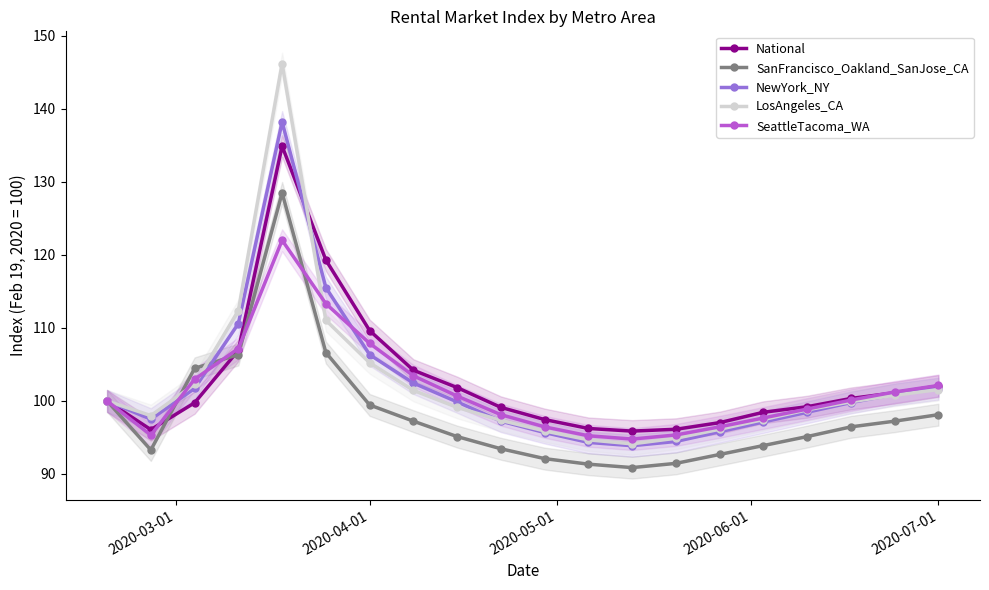

Does the chart display data point markers on the line(s)?

Yes